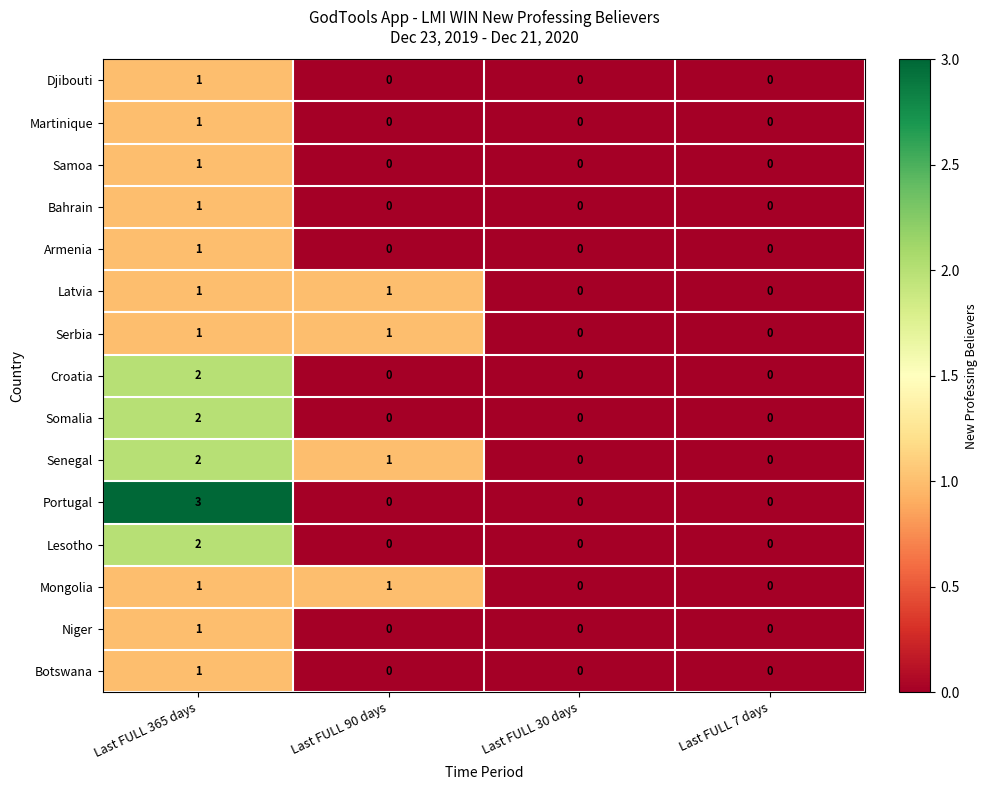

How many categories are shown in the chart?

4